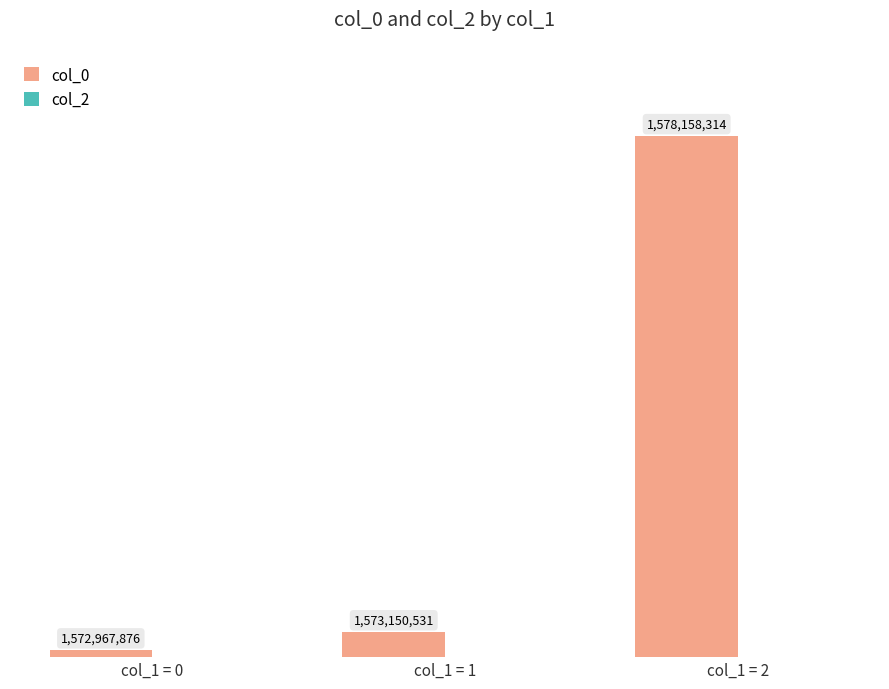

Reading left to right, transcribe all the data shown in this chart.

col_0: col_1 = 0=1572967876	col_1 = 1=1573150531	col_1 = 2=1578158314
col_2: col_1 = 0=0	col_1 = 1=0	col_1 = 2=0